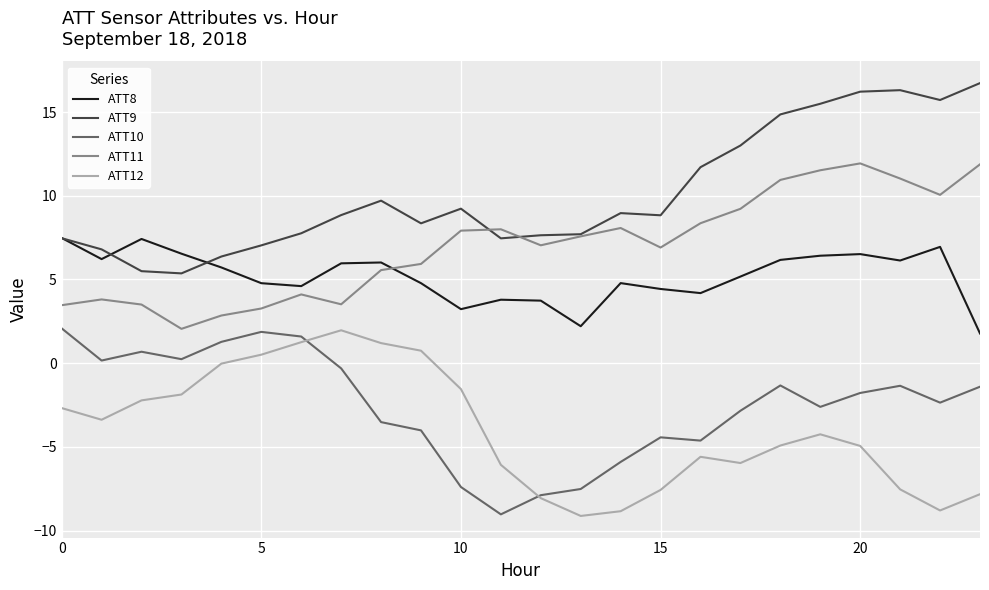

True or false: ATT11 and ATT12 cross at least once.

False